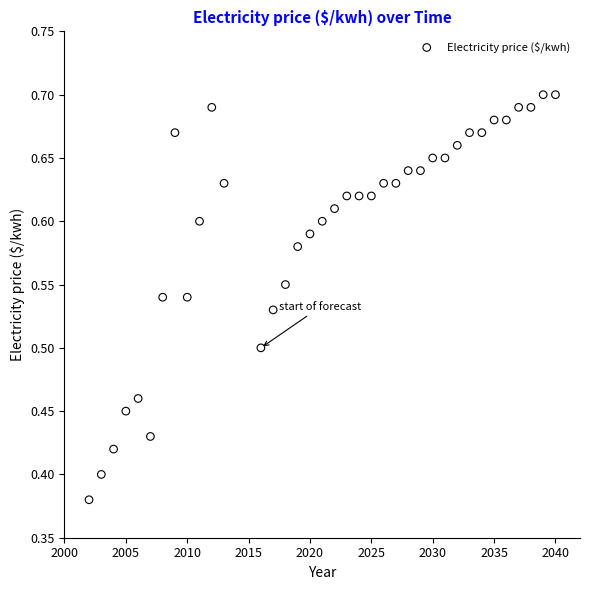

What is the range of Y values (max minus min)?

0.3